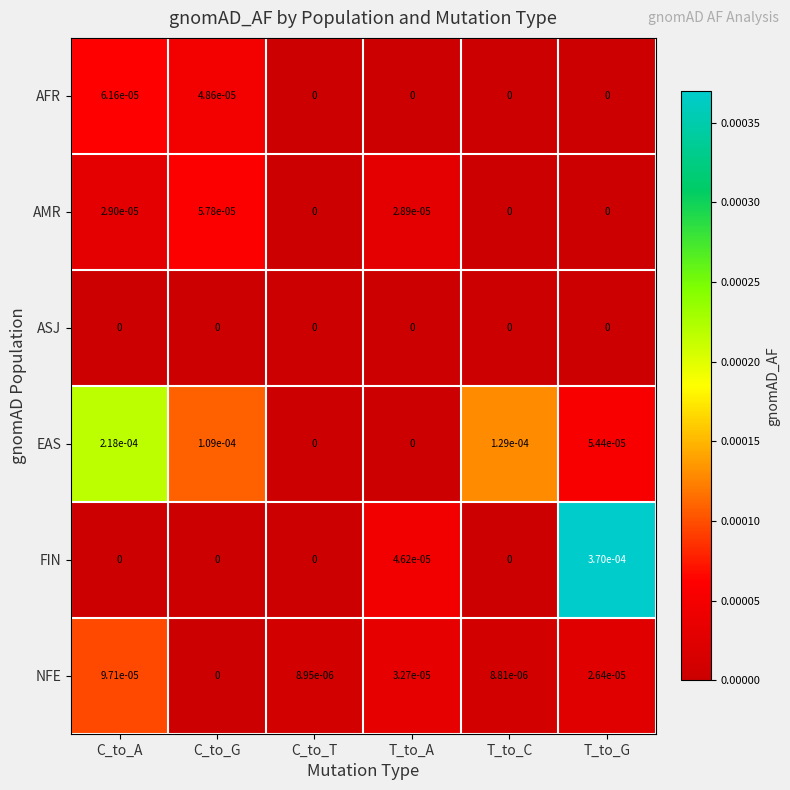

Which series changed the most between T_to_A and T_to_C?

EAS